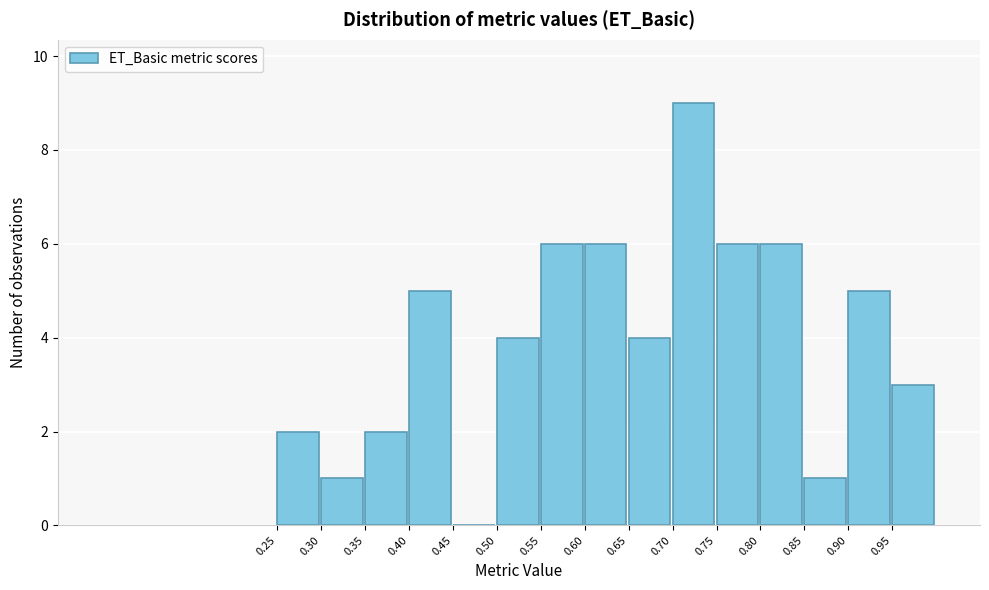

Over which range of the x-axis is the bar tallest?

0.70 to 0.75